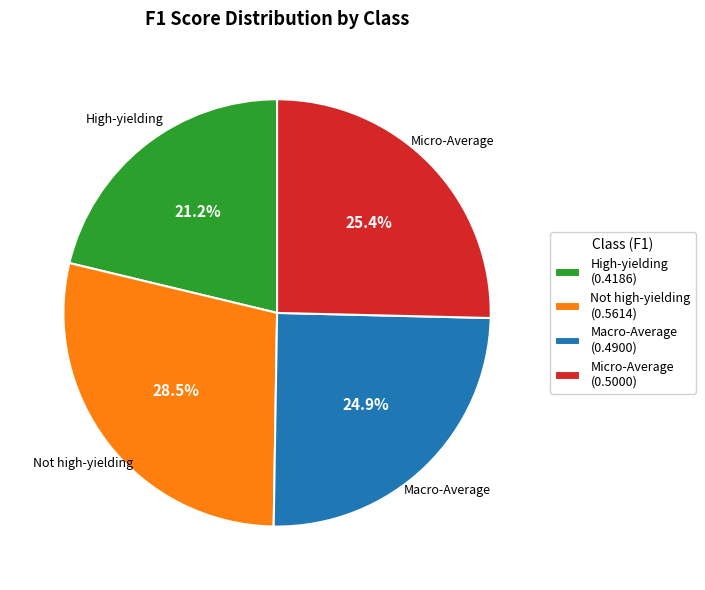

How many segments does this pie chart have?

4